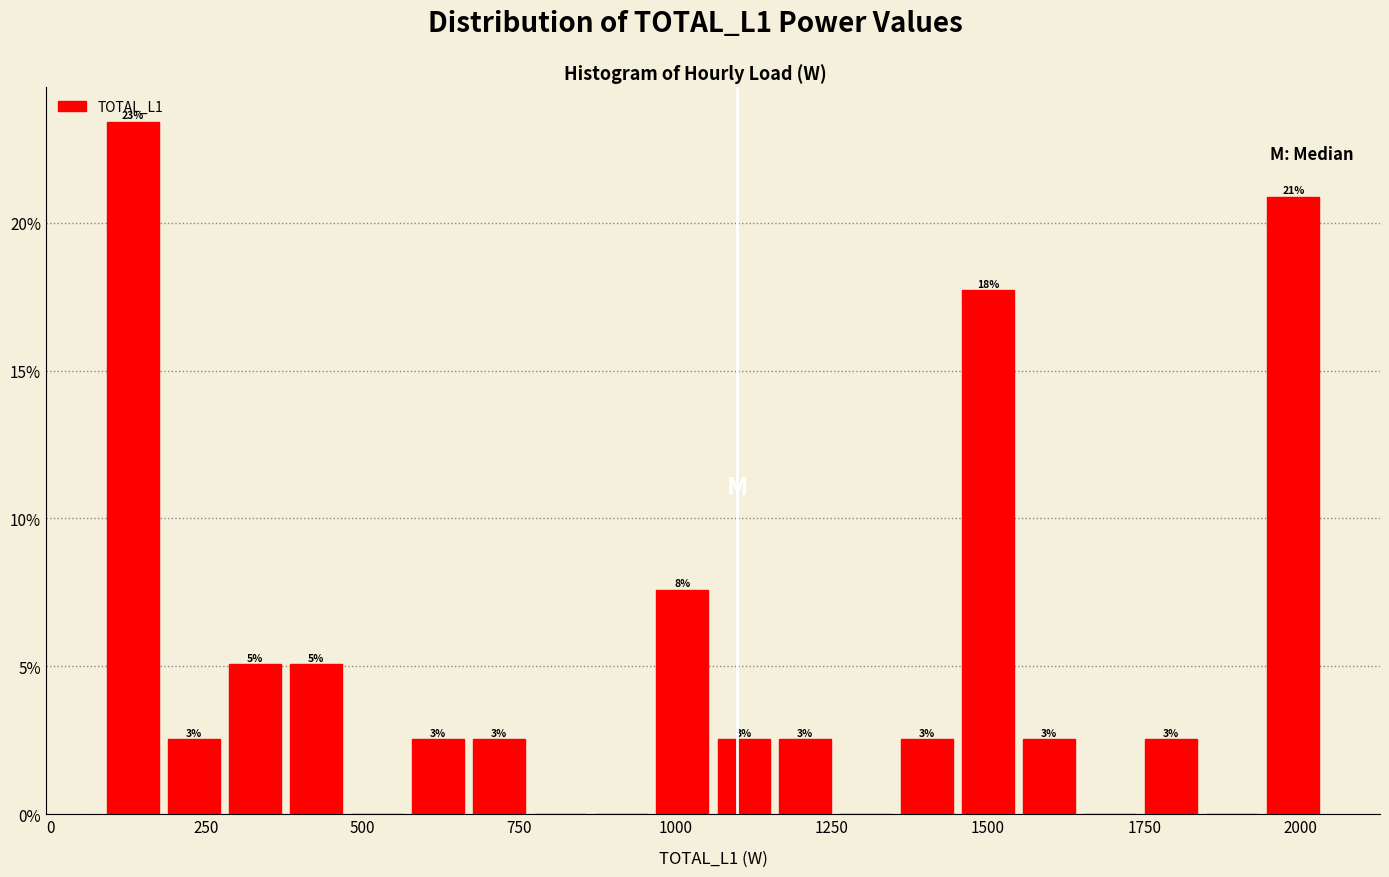

Read against the x-axis, roughly where is the centre of the tallest bar?

150